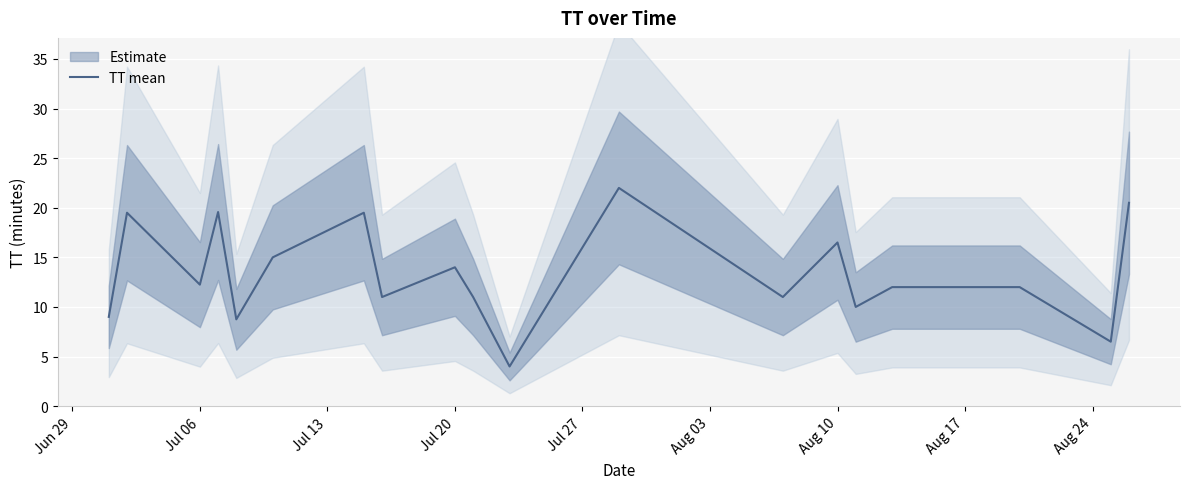

What is the minimum value for TT mean?

4.0